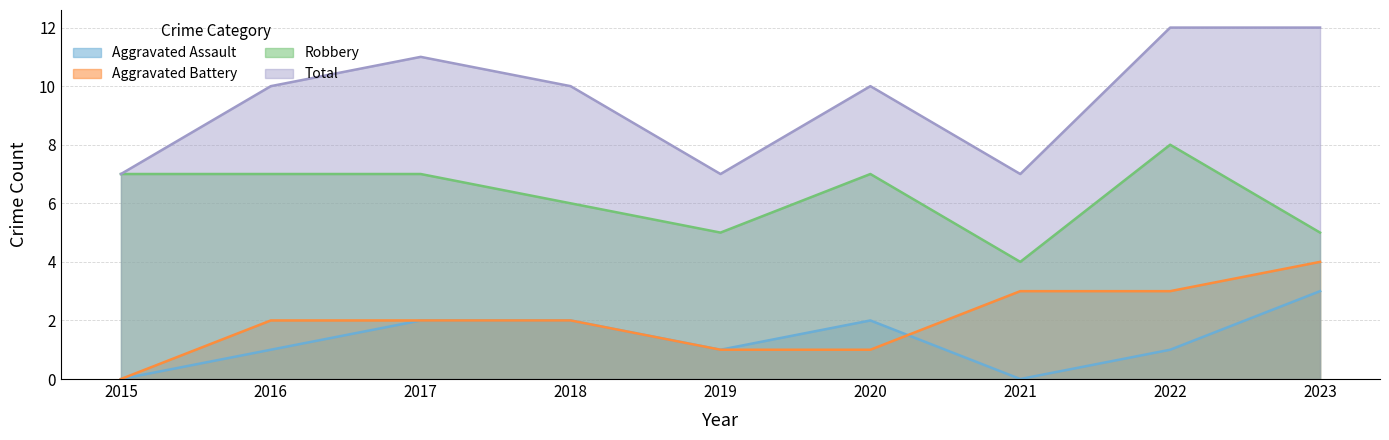

List the series in order of their peak value, highest first.

Total, Robbery, Aggravated Battery, Aggravated Assault